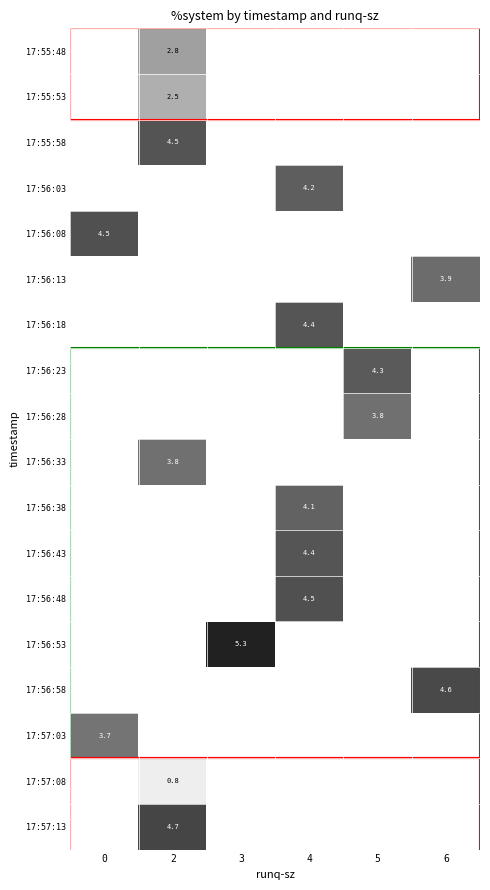

Which label corresponds to the largest value in the chart?

3